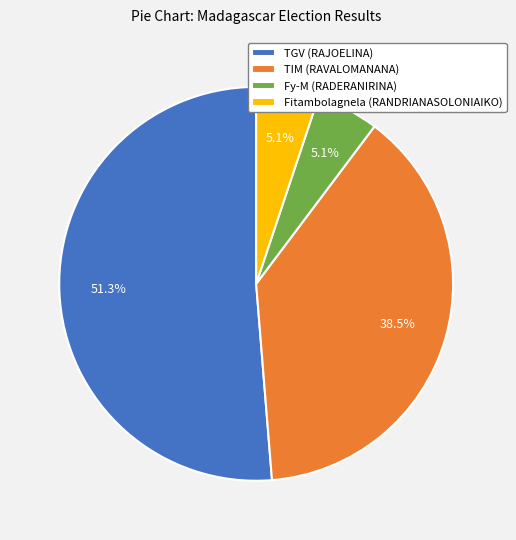

To the nearest percent, what is the combined percentage of TGV (RAJOELINA) and Fitambolagnela (RANDRIANASOLONIAIKO)?

56%